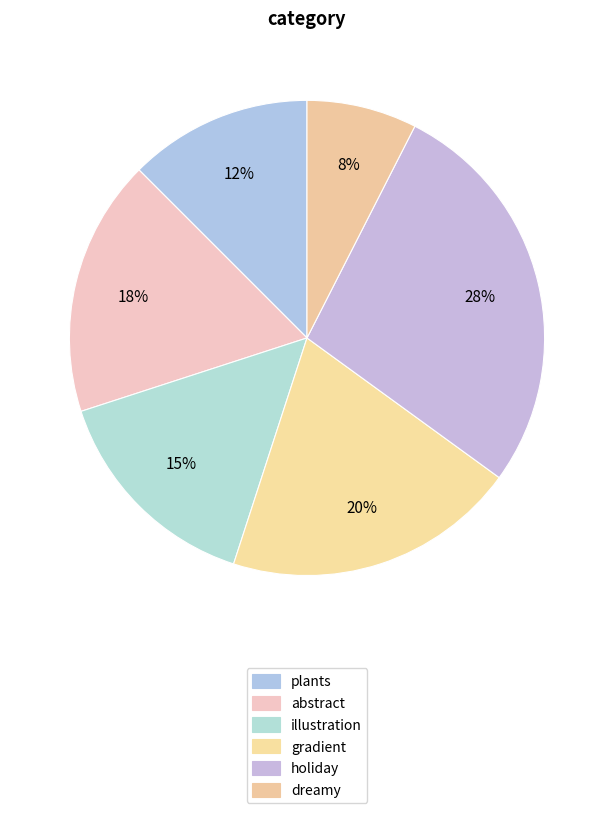

How many segments does this pie chart have?

6